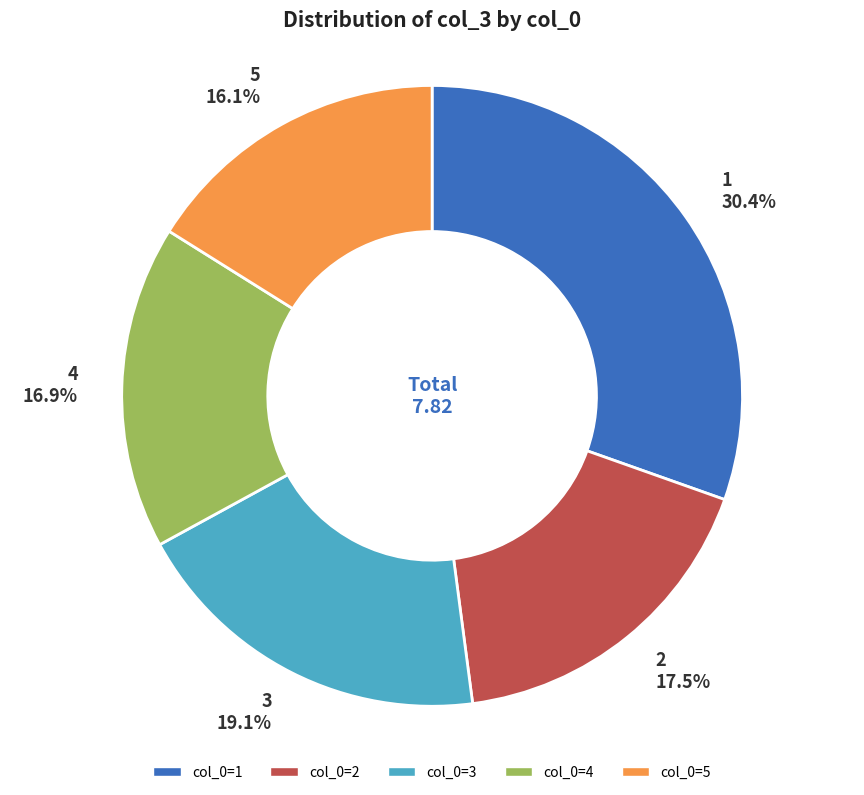

Does any single category account for the majority?

No